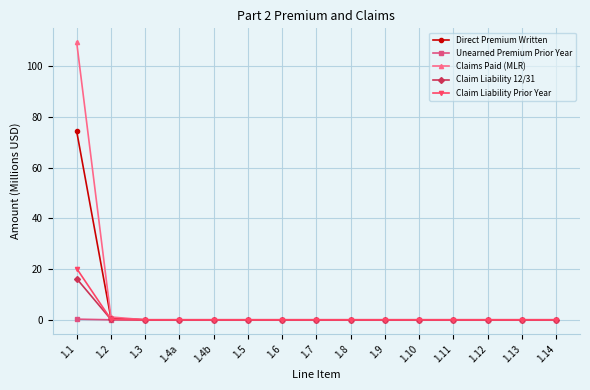

What is the difference between the maximum and minimum values in the Claim Liability 12/31 series?

16.2